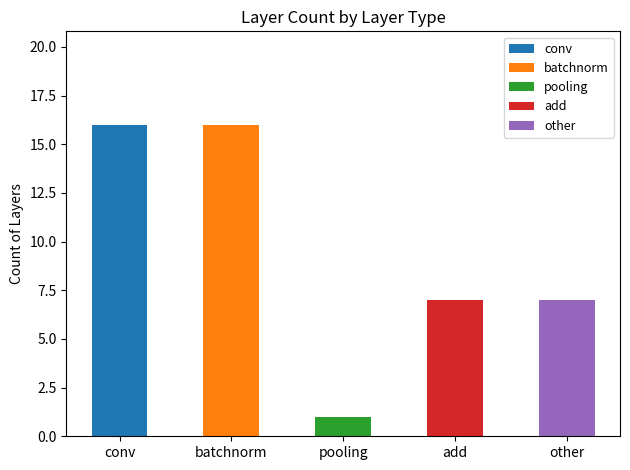

Are the bars horizontal?

No